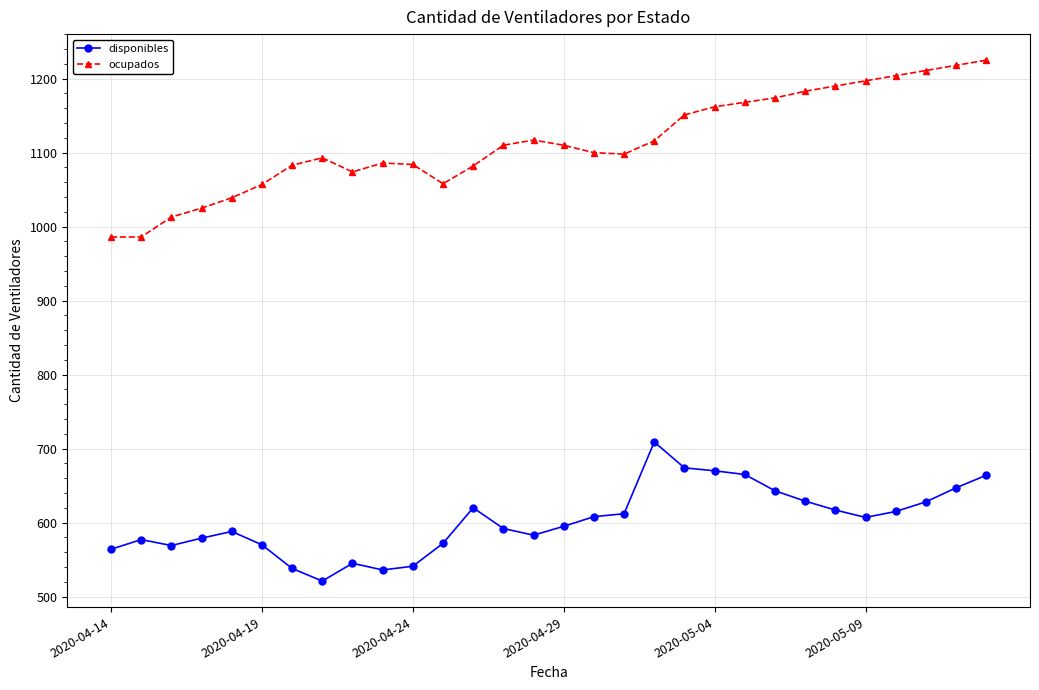

Rank the series by their maximum value, from highest to lowest.

ocupados, disponibles